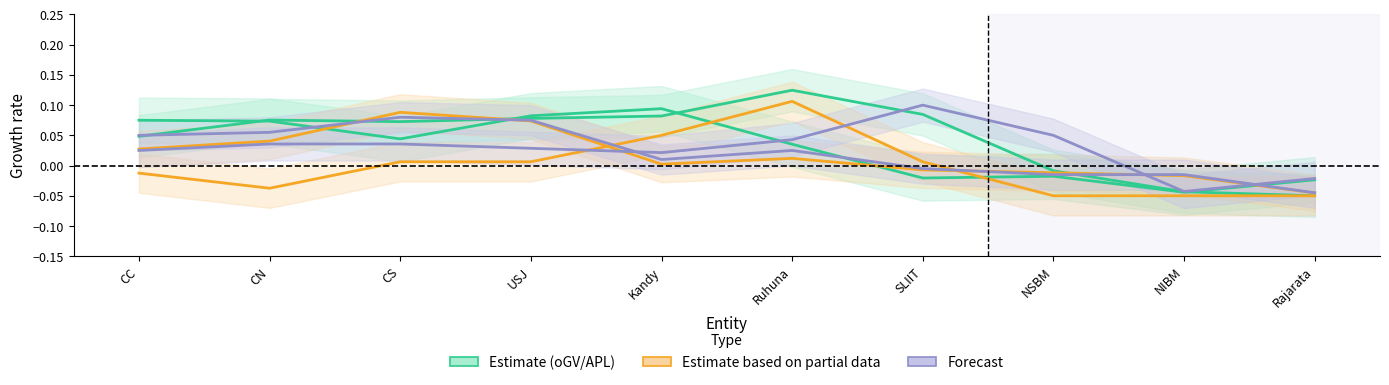

Rank the series at NIBM from highest to lowest value.

APD Total, ACC Total, oGTa (APL), APL Total, oGV (SU), iGTe (APL)